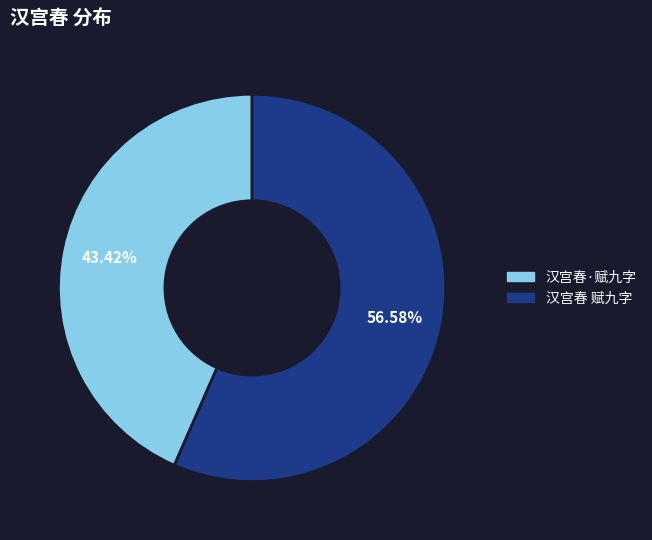

How many slices are in this pie chart?

2